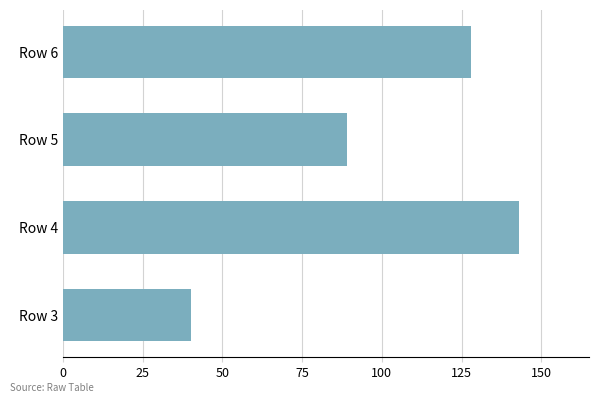

Reading bottom to top, what are all the values shown in this chart?

Row 3=40	Row 4=143	Row 5=89	Row 6=128